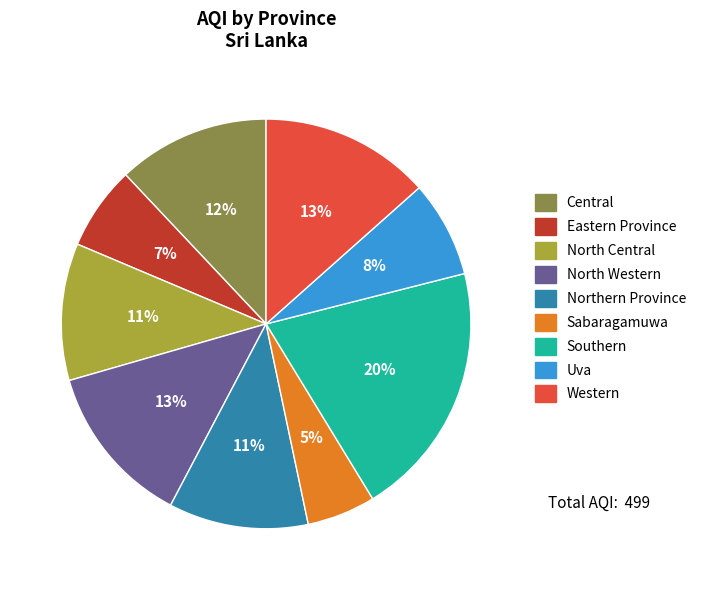

To the nearest percent, what is the difference between the Southern and North Central slice percentages?

9%